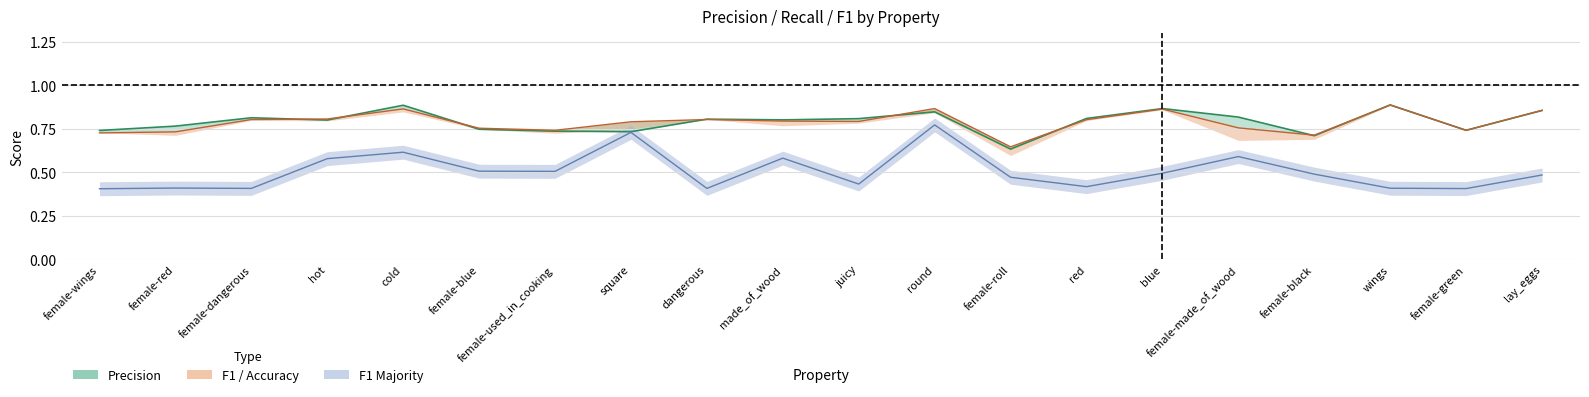

Read the p value at female-made_of_wood.

0.8